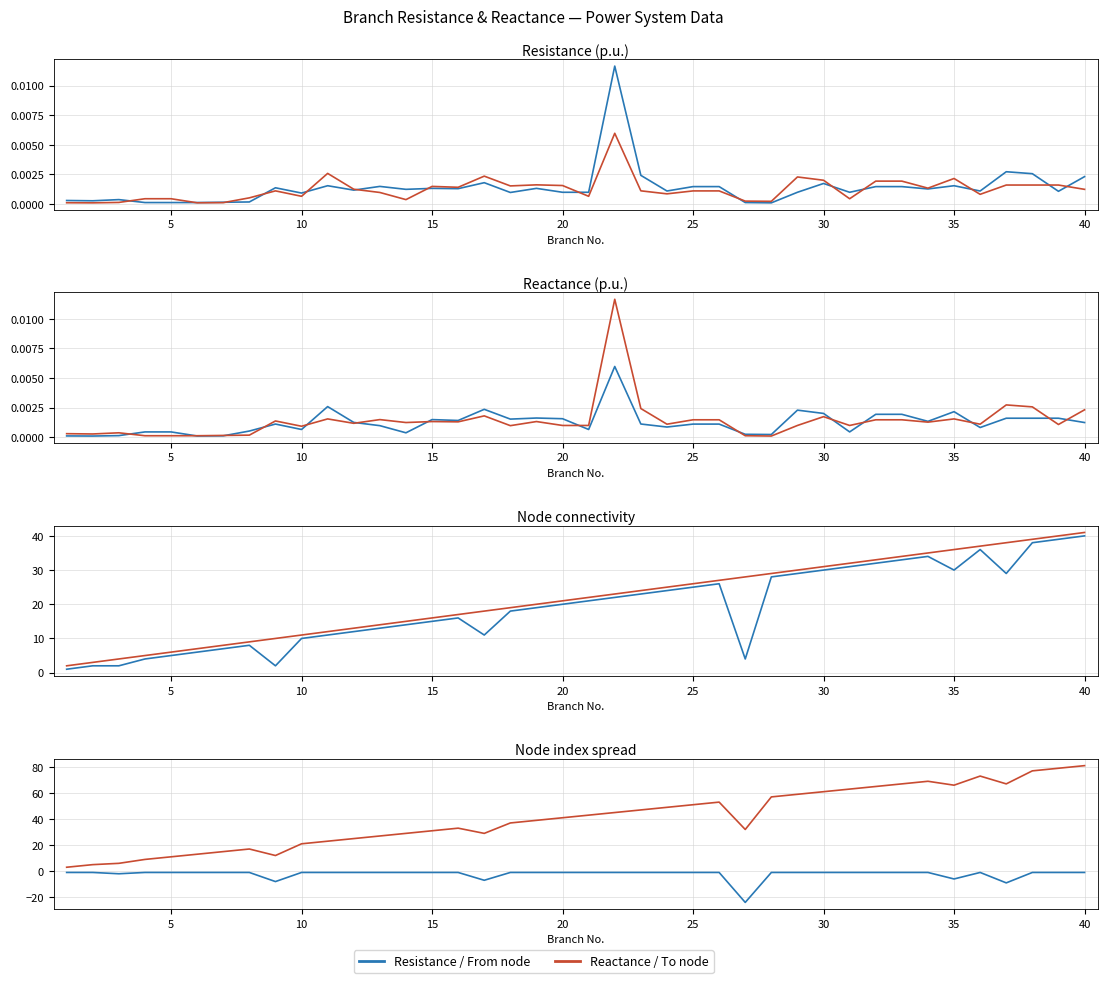

True or false: To node and From+To sum intersect in this chart.

False